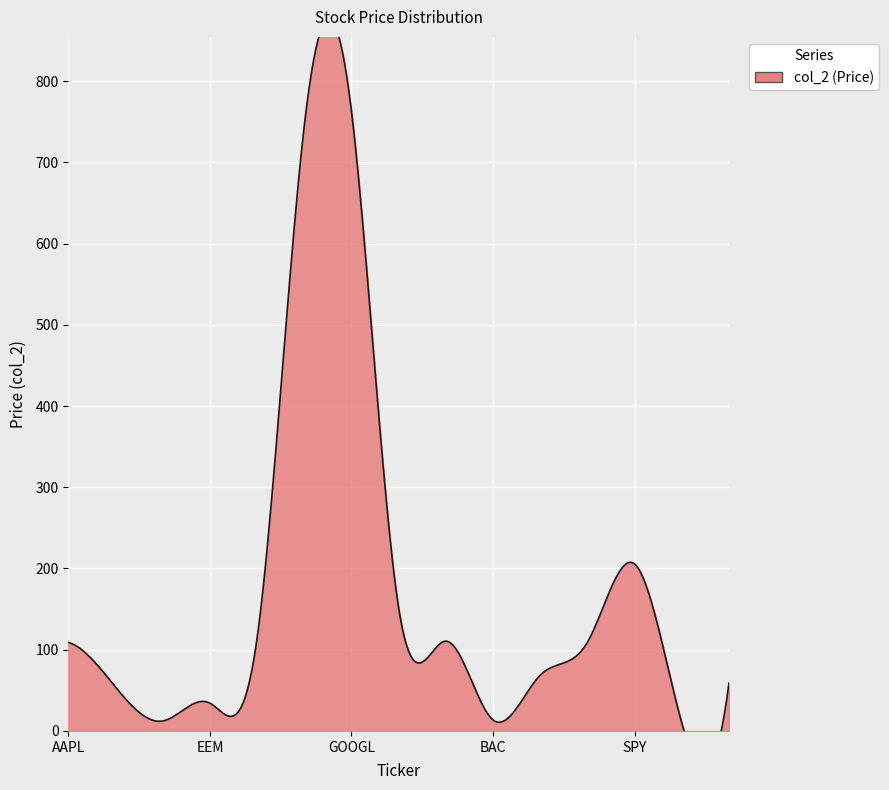

Which has a higher value, BAC or IBM?

IBM